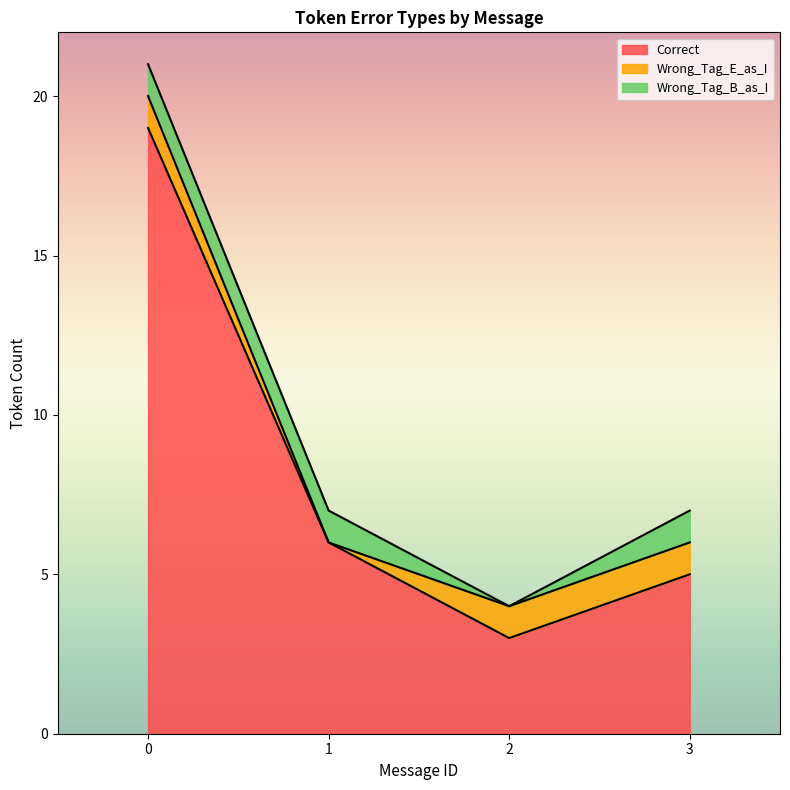

True or false: Correct and Wrong_Tag_E_as_I cross at least once.

False